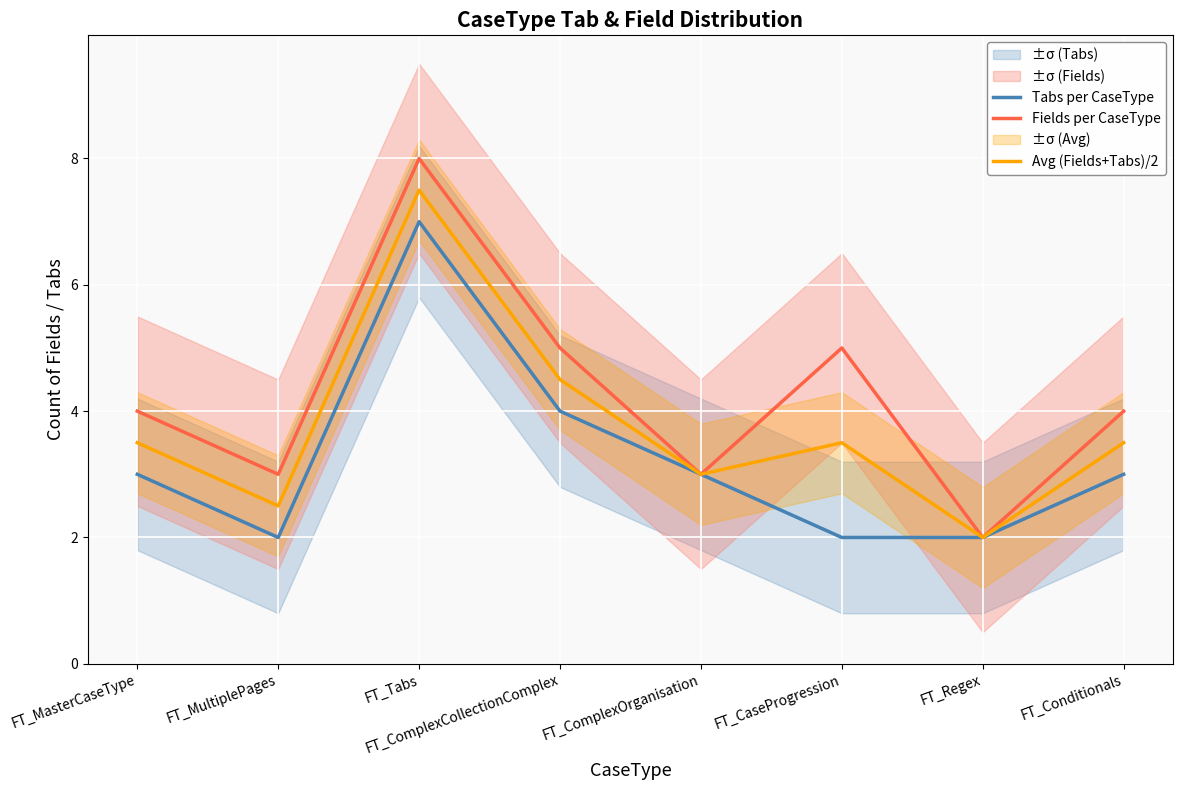

What is the minimum value for Fields per CaseType?

2.0